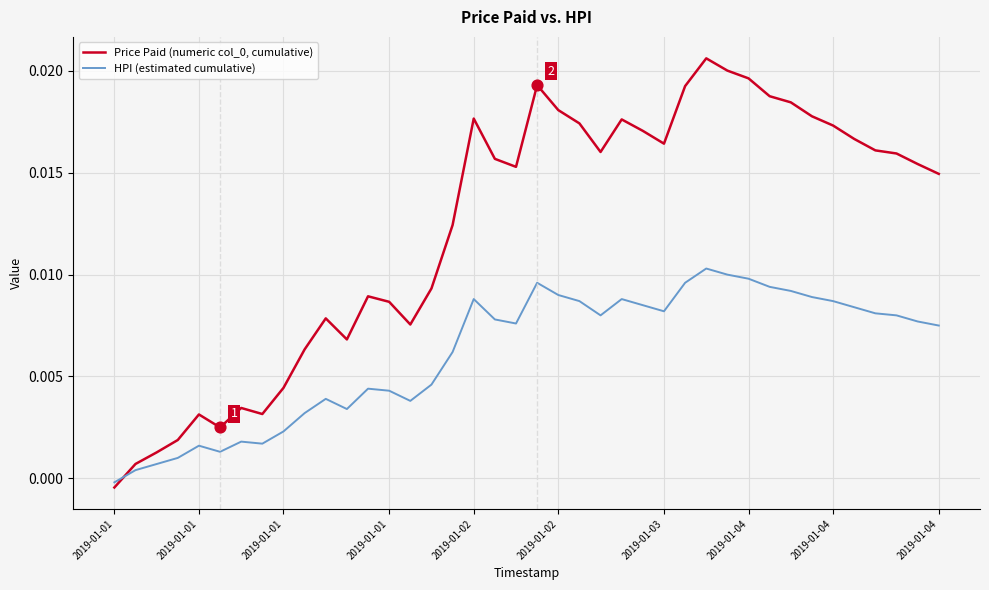

Which series has the largest total across all categories?

Price Paid (numeric col_0, cumulative)